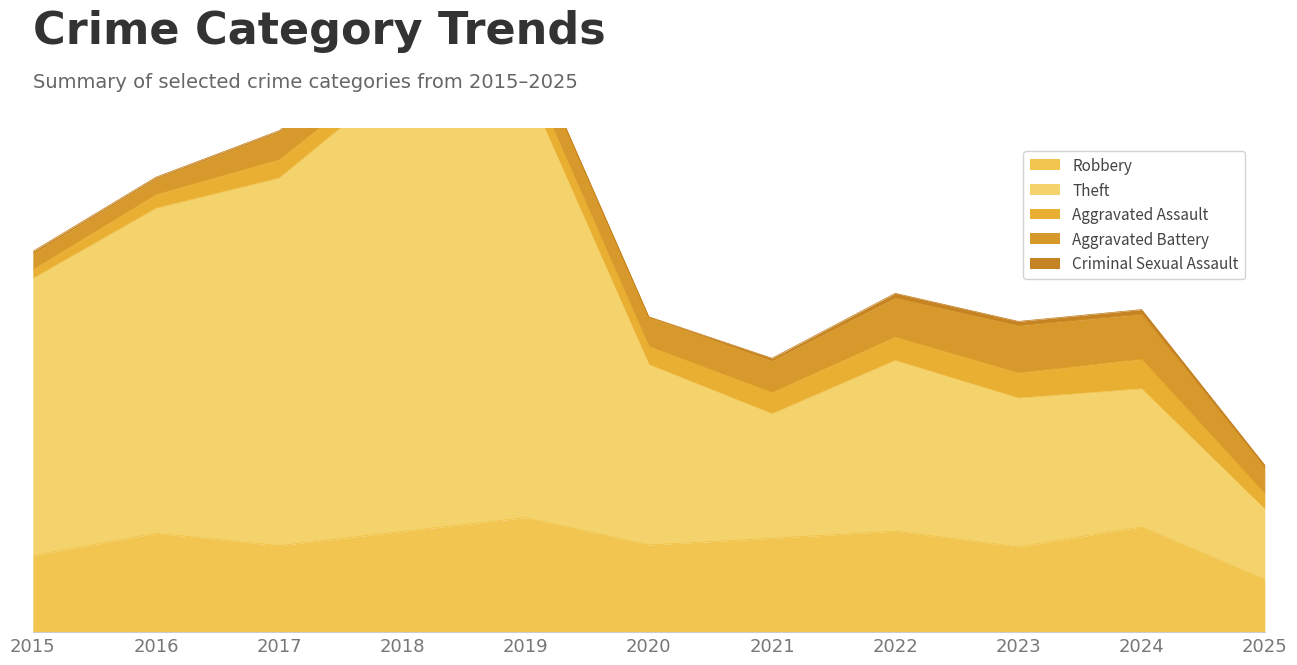

Reading right to left, list all the values displayed in this chart.

Robbery: 2025=272	2024=543	2023=440	2022=521	2021=484	2020=450	2019=591	2018=520	2017=446	2016=510	2015=395
Theft: 2025=362	2024=712	2023=767	2022=880	2021=642	2020=930	2019=2230	2018=2342	2017=1896	2016=1676	2015=1429
Aggravated Assault: 2025=80	2024=153	2023=130	2022=121	2021=110	2020=94	2019=98	2018=77	2017=95	2016=71	2015=46
Aggravated Battery: 2025=135	2024=232	2023=244	2022=202	2021=163	2020=150	2019=148	2018=152	2017=142	2016=82	2015=82
Criminal Sexual Assault: 2025=12	2024=24	2023=22	2022=24	2021=14	2020=3	2019=8	2018=11	2017=8	2016=8	2015=12